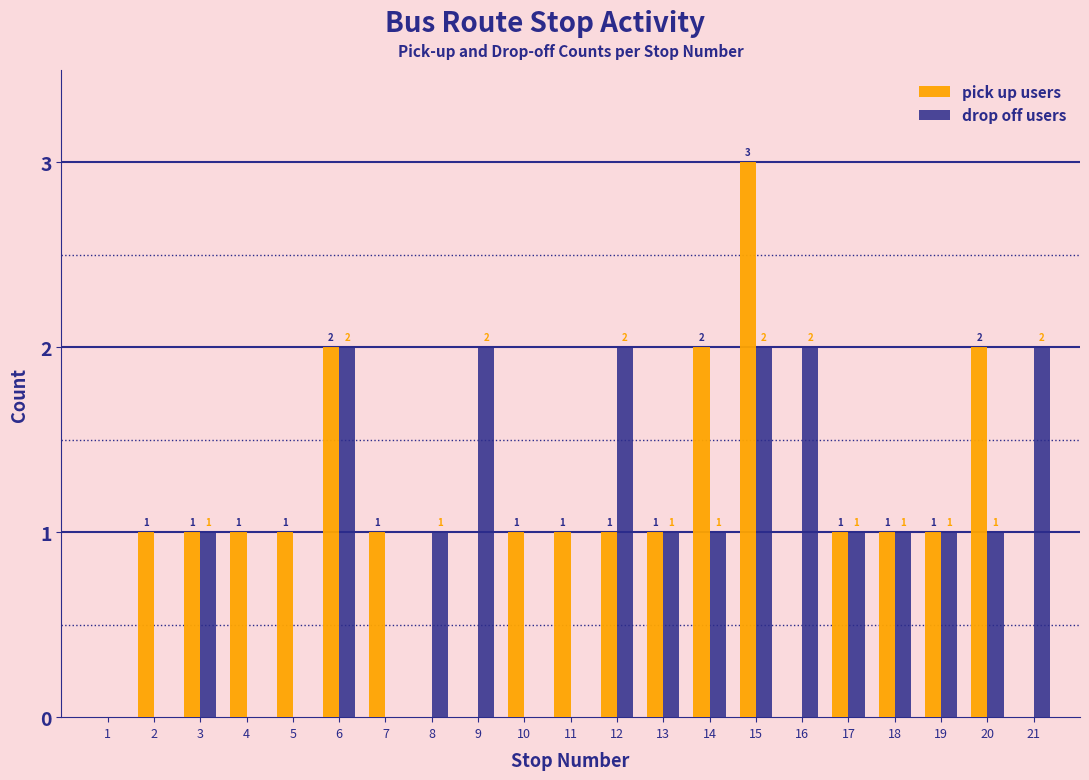

Reading left to right, transcribe all the data shown in this chart.

pick up users: 1=0	2=1	3=1	4=1	5=1	6=2	7=1	8=0	9=0	10=1	11=1	12=1	13=1	14=2	15=3	16=0	17=1	18=1	19=1	20=2	21=0
drop off users: 1=0	2=0	3=1	4=0	5=0	6=2	7=0	8=1	9=2	10=0	11=0	12=2	13=1	14=1	15=2	16=2	17=1	18=1	19=1	20=1	21=2